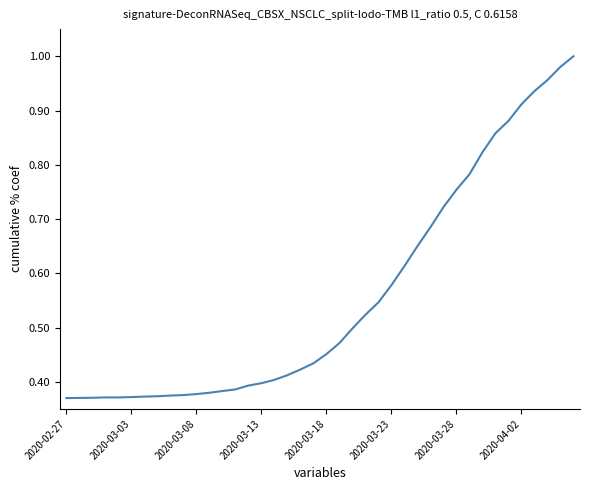

Is it true that the value at 2020-03-08 is 0.2?

False